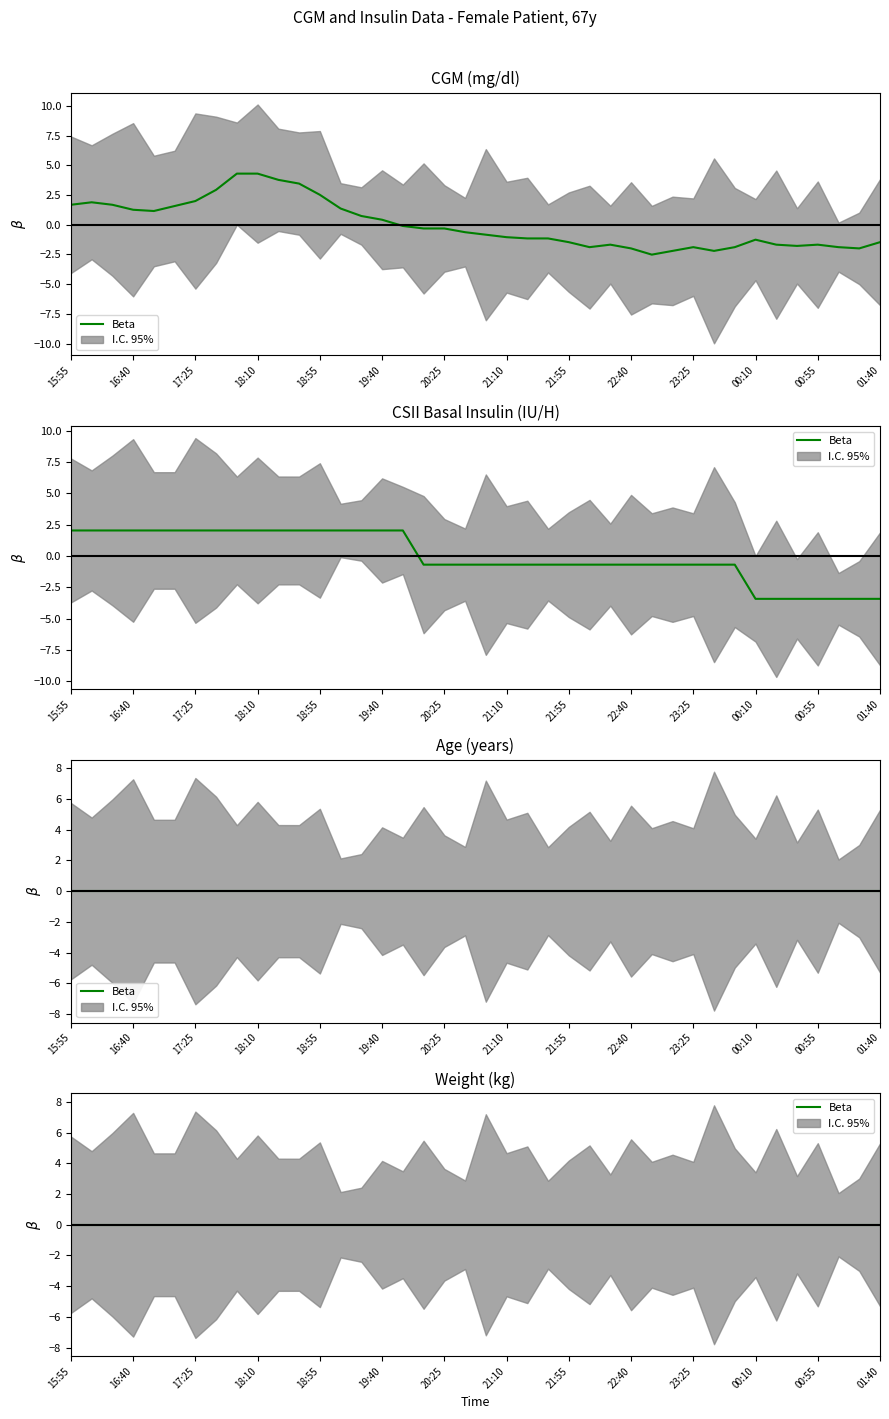

Which series changed the most between 17:25 and 00:25?

CSII - basal insulin (Novolin R, IU / H)